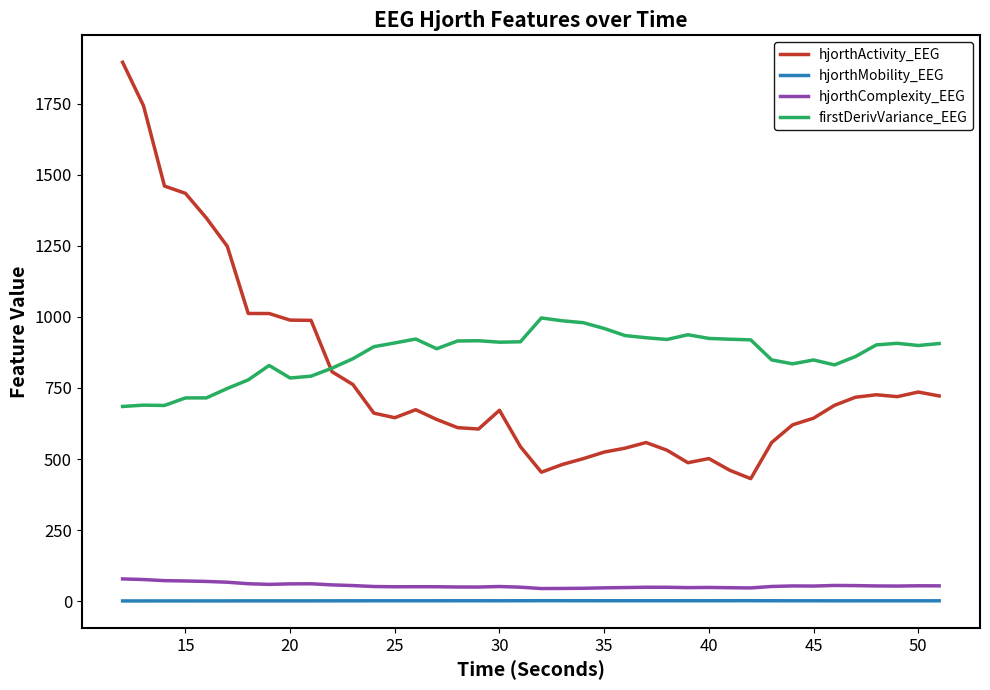

Which series has the largest range (max minus min)?

hjorthActivity_EEG